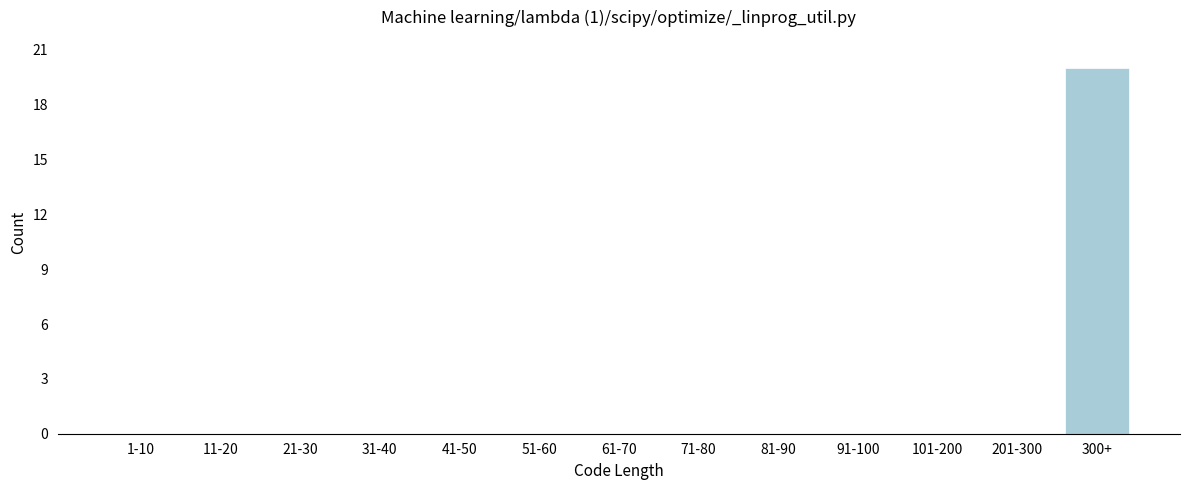

Reading left to right, extract all data points from this chart.

1-10=0	11-20=0	21-30=0	31-40=0	41-50=0	51-60=0	61-70=0	71-80=0	81-90=0	91-100=0	101-200=0	201-300=0	300+=20